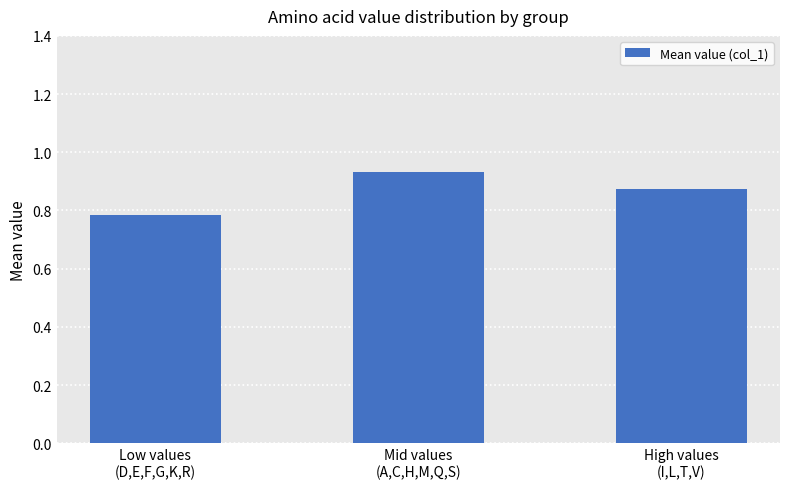

What is the sum of all values?

2.6